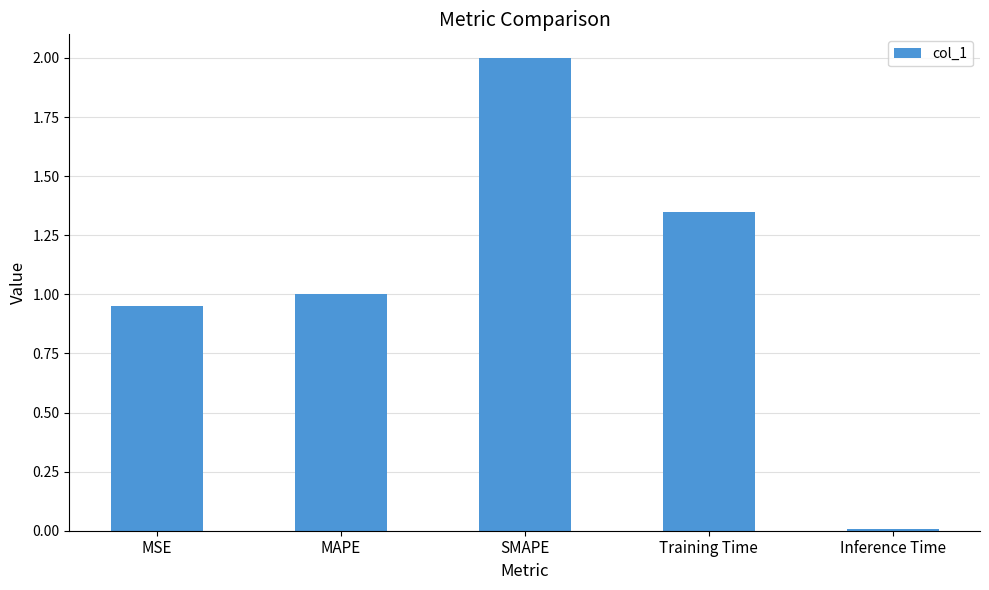

What is the change in value from SMAPE to Training Time?

-0.7